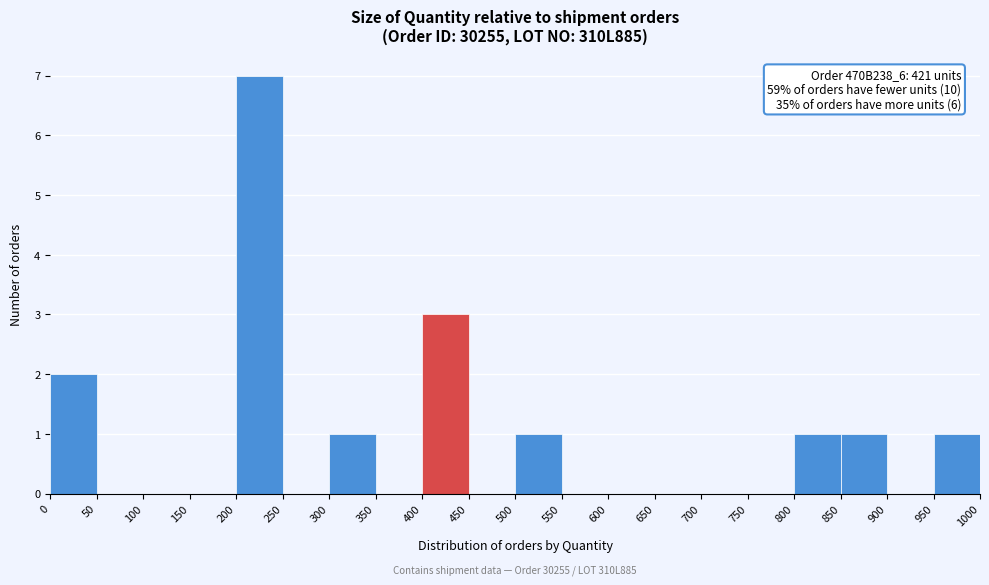

Over which range of the x-axis is the bar tallest?

200 to 250